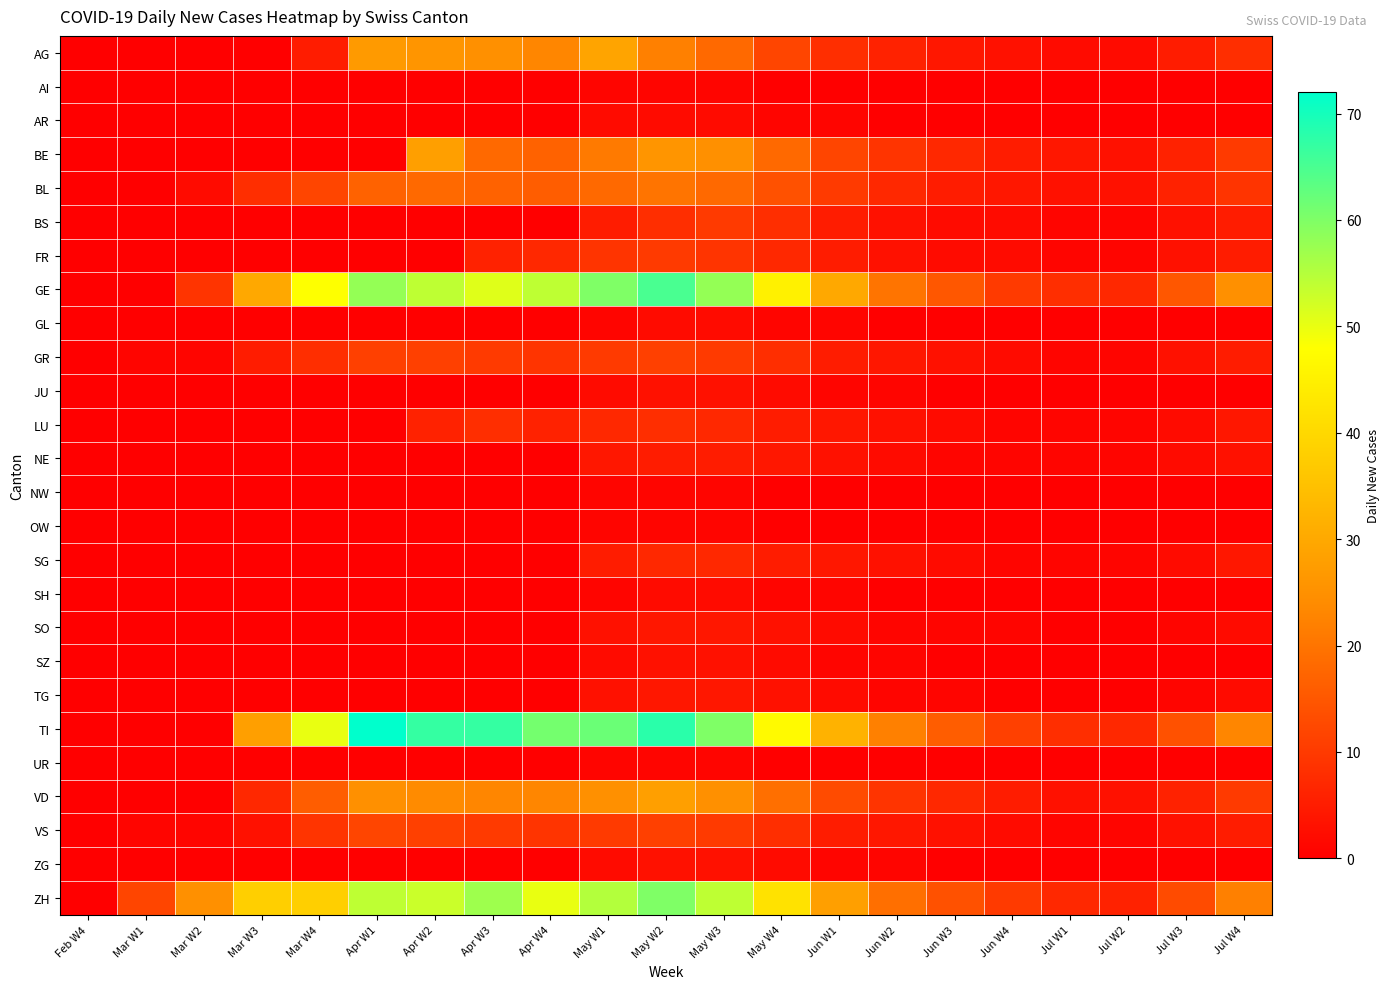

Rank the series by their maximum value, from lowest to highest.

AI, NW, OW, UR, AR, GL, SH, JU, SZ, ZG, SO, TG, NE, SG, LU, BS, FR, GR, VS, BL, BE, VD, AG, ZH, GE, TI